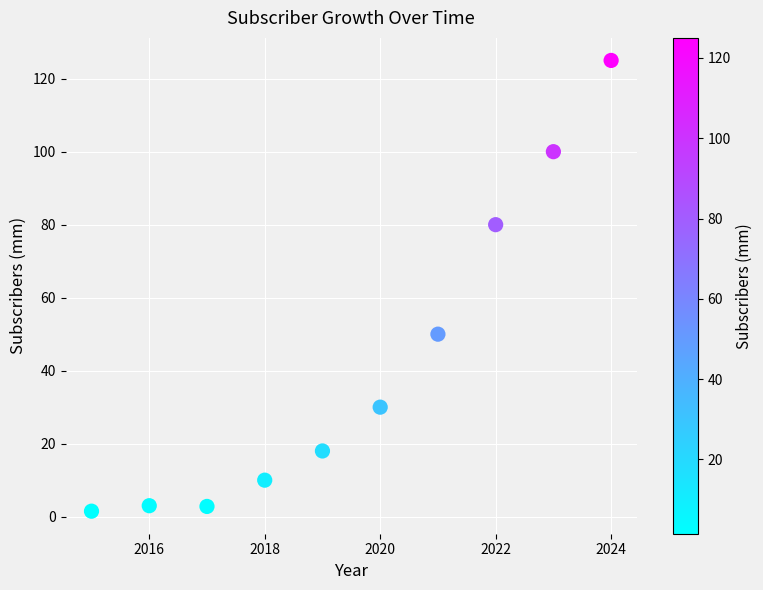

What Y value in the scatter plot is closest to 63?

50.0